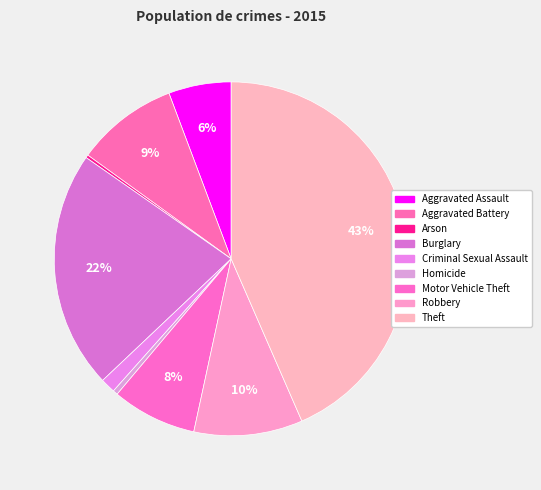

What is the total percentage of Aggravated Assault and Criminal Sexual Assault?

7.1%